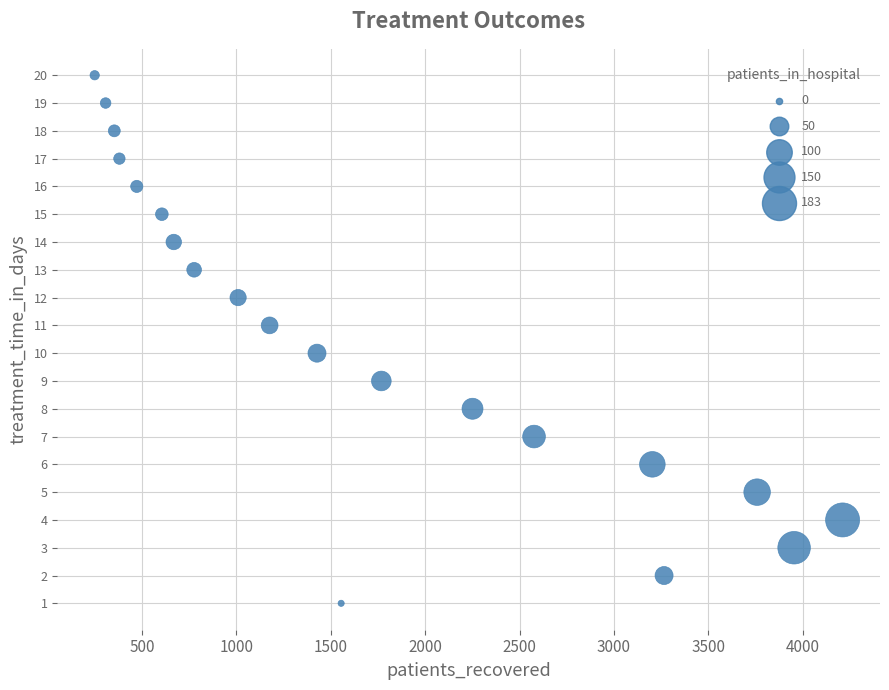

What is the range of X values (max minus min)?

3963